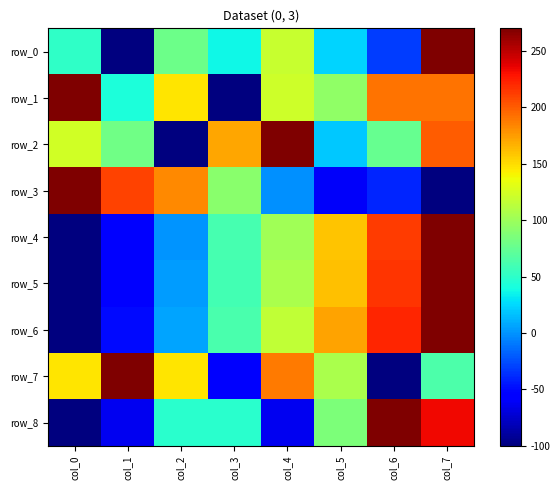

What is the sum of all row_2 values?

839.7